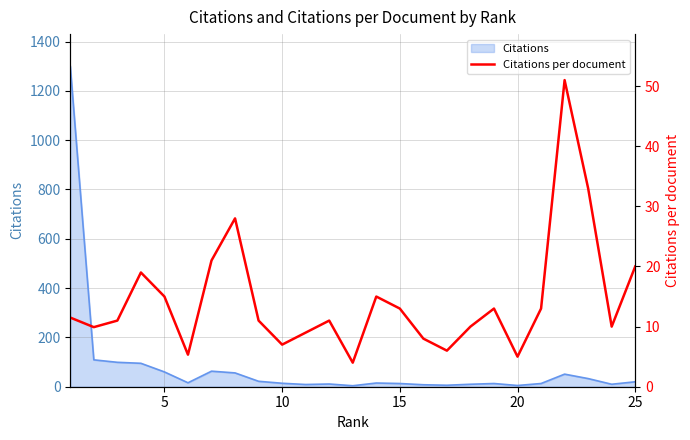

What is the ratio of the value at 15 to the value at 14?

0.6